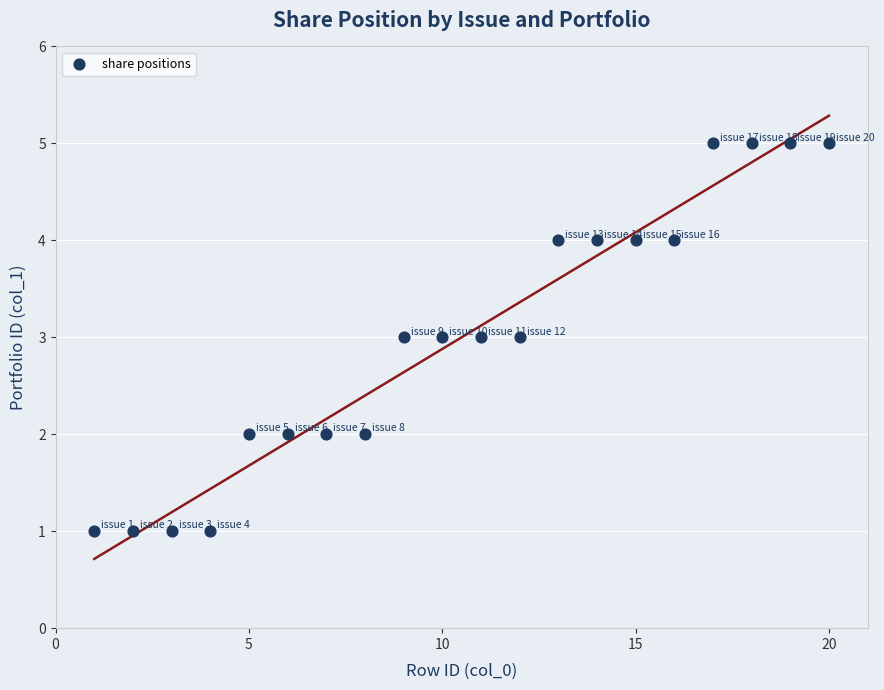

What is the range of X values (max minus min)?

19